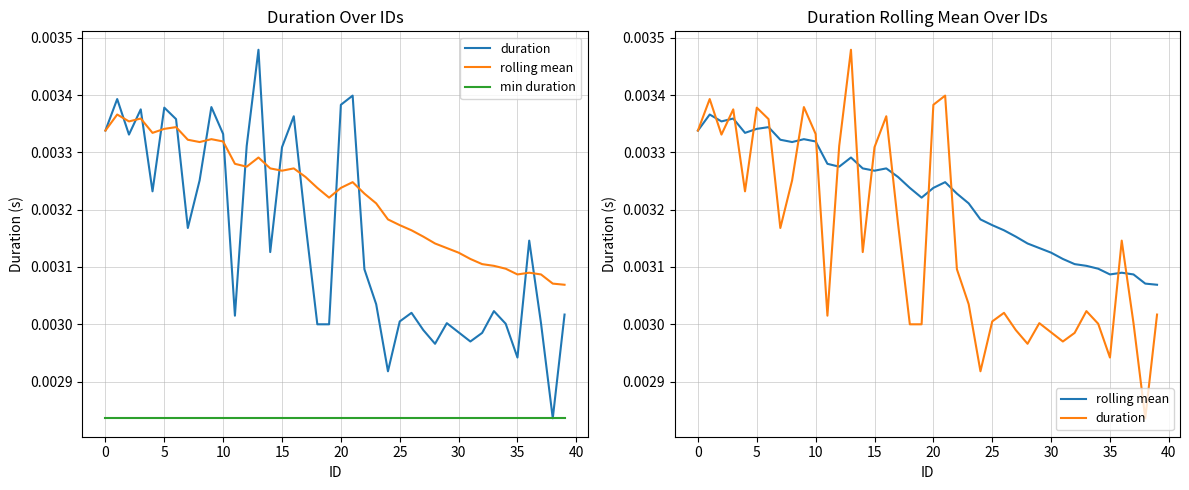

Does the chart have visible grid lines?

Yes